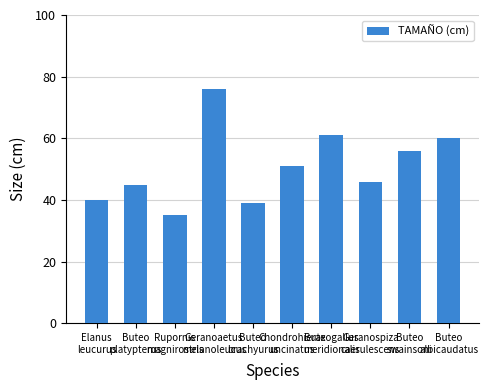

What is the label of the 4th bar from the left?

Geranoaetus
melanoleucus